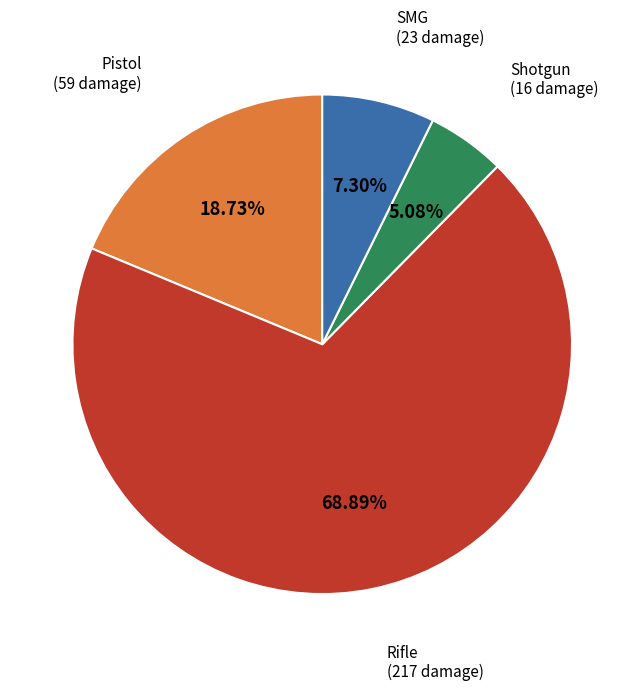

Is there a majority slice in this chart?

Yes